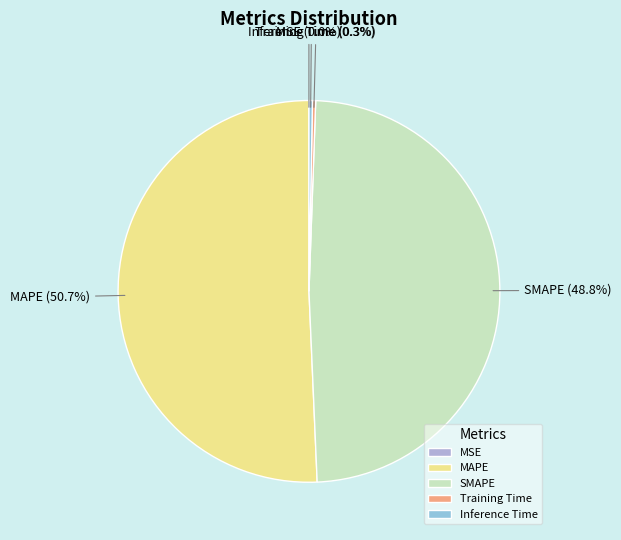

Is there any slice that represents more than half of the pie?

Yes